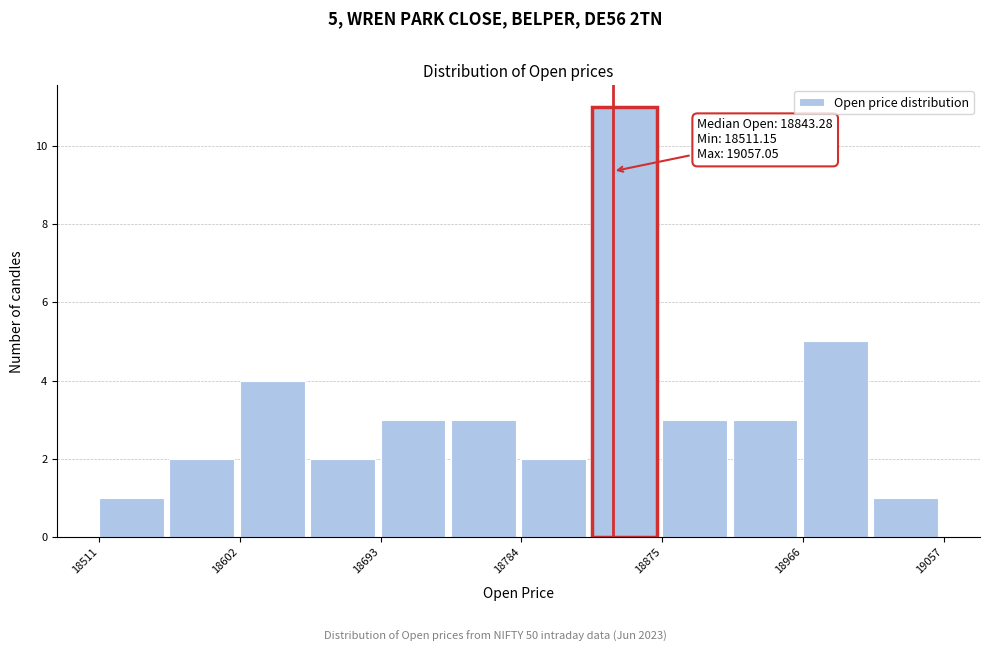

Which range on the x-axis has the tallest bar?

18830 to 18880